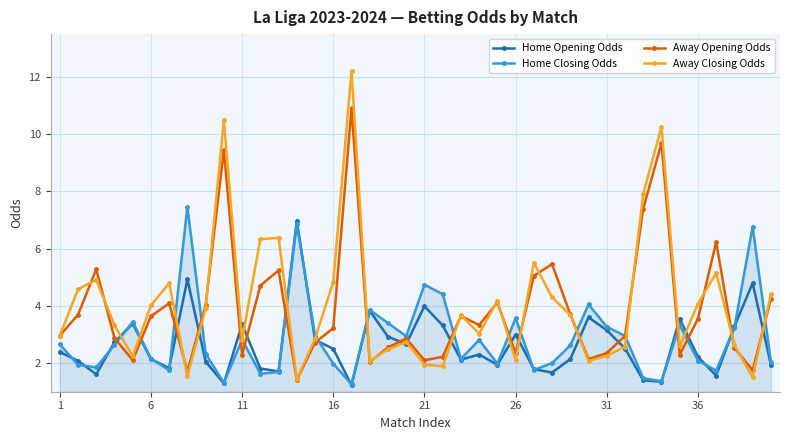

What is the maximum value shown in the chart?

12.2